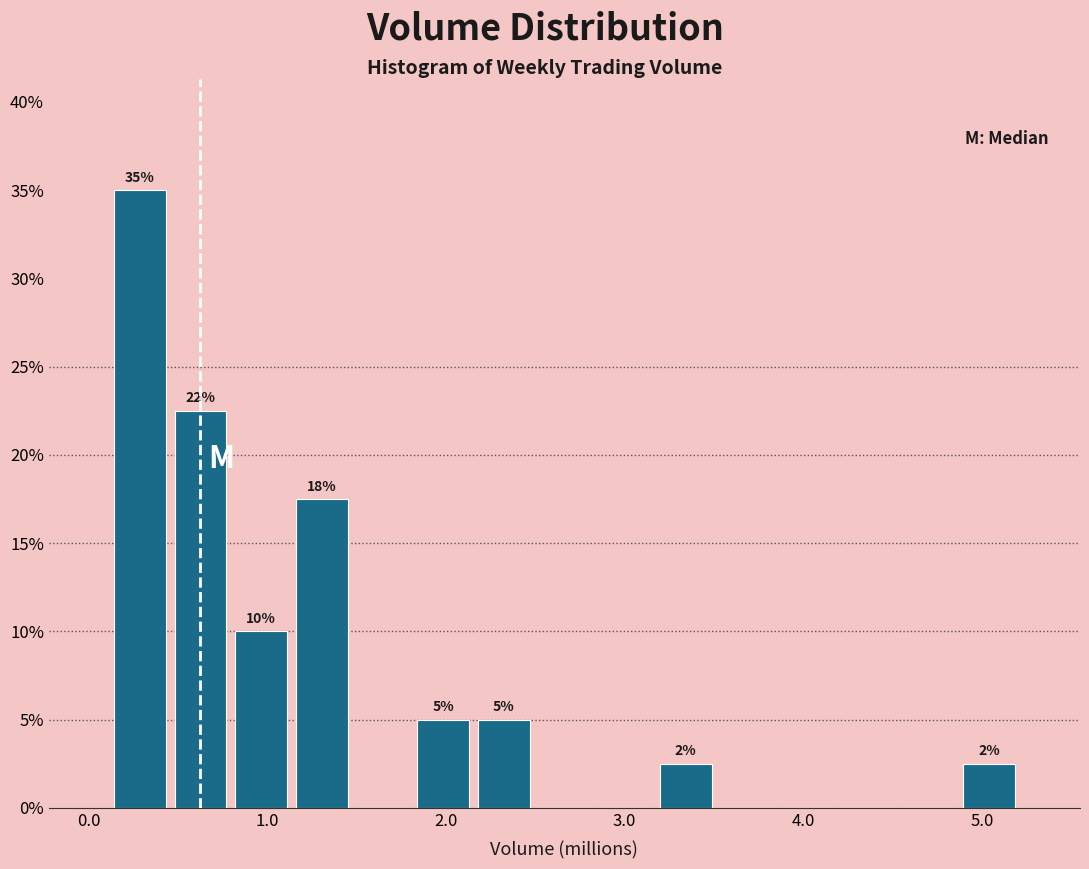

Around what value on the x-axis is the tallest bar? Give the approximate position of its centre, as read against the axis.

0.3